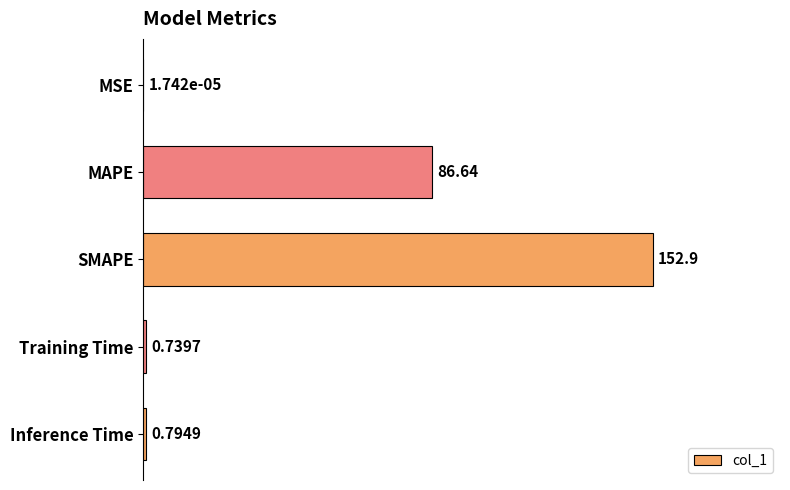

At which label is the value closest to 76?

MAPE